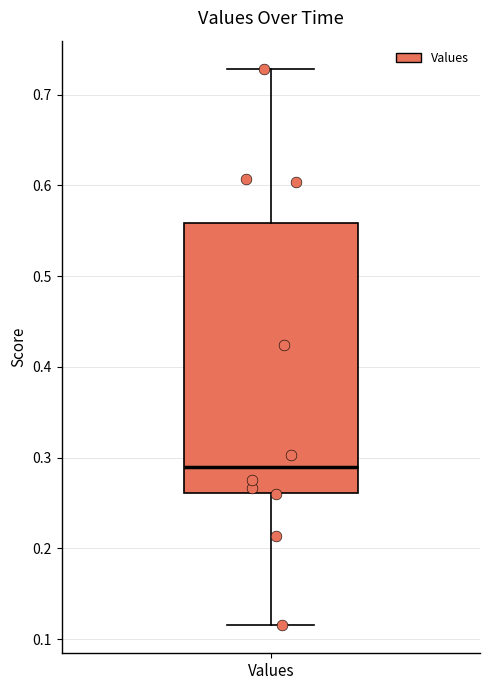

Where does the median line of the box for Values sit on the y-axis? The values are not printed on the chart, so give them approximately, as read against the axis.

0.29